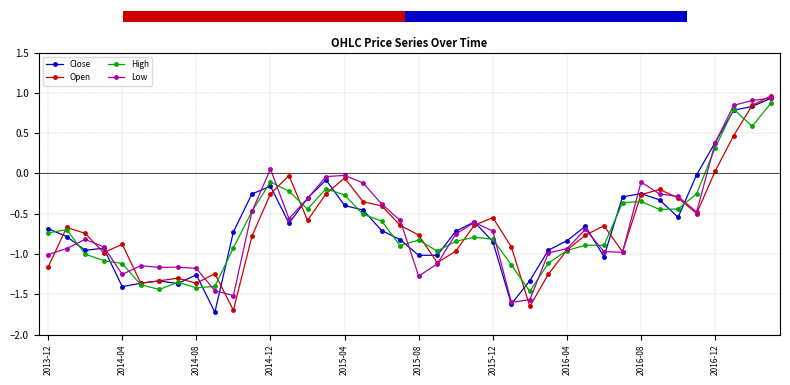

True or false: Close has more than 1 interior local peaks.

True